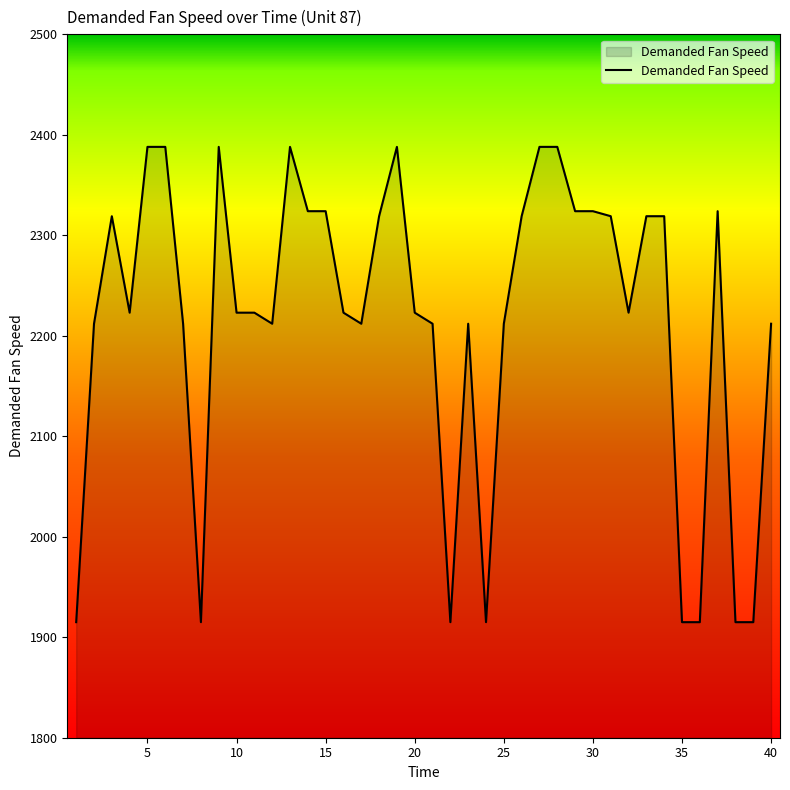

What is the greatest value displayed?

2388